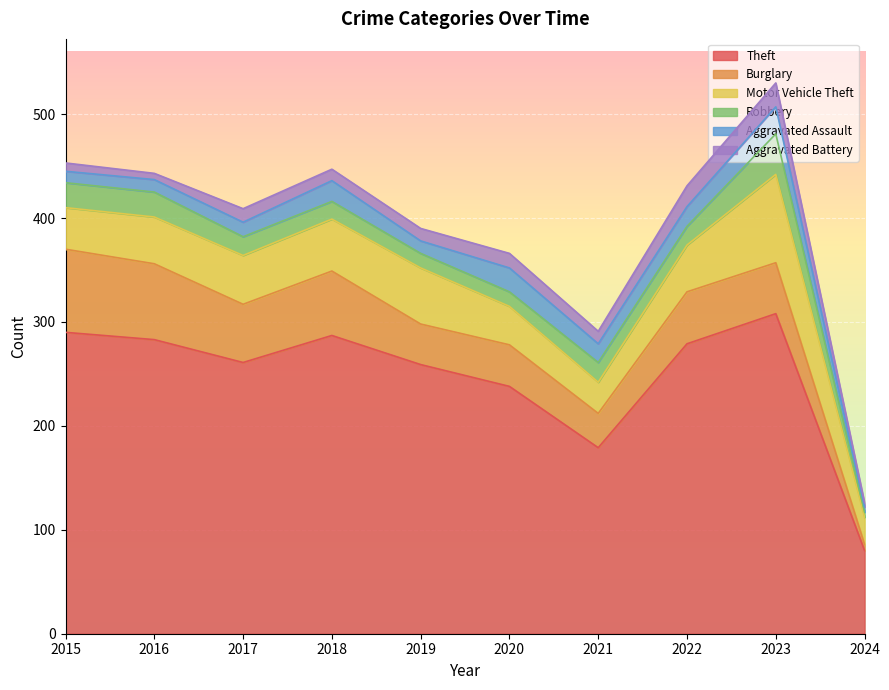

Where is Motor Vehicle Theft nearest to the value 55?

2019